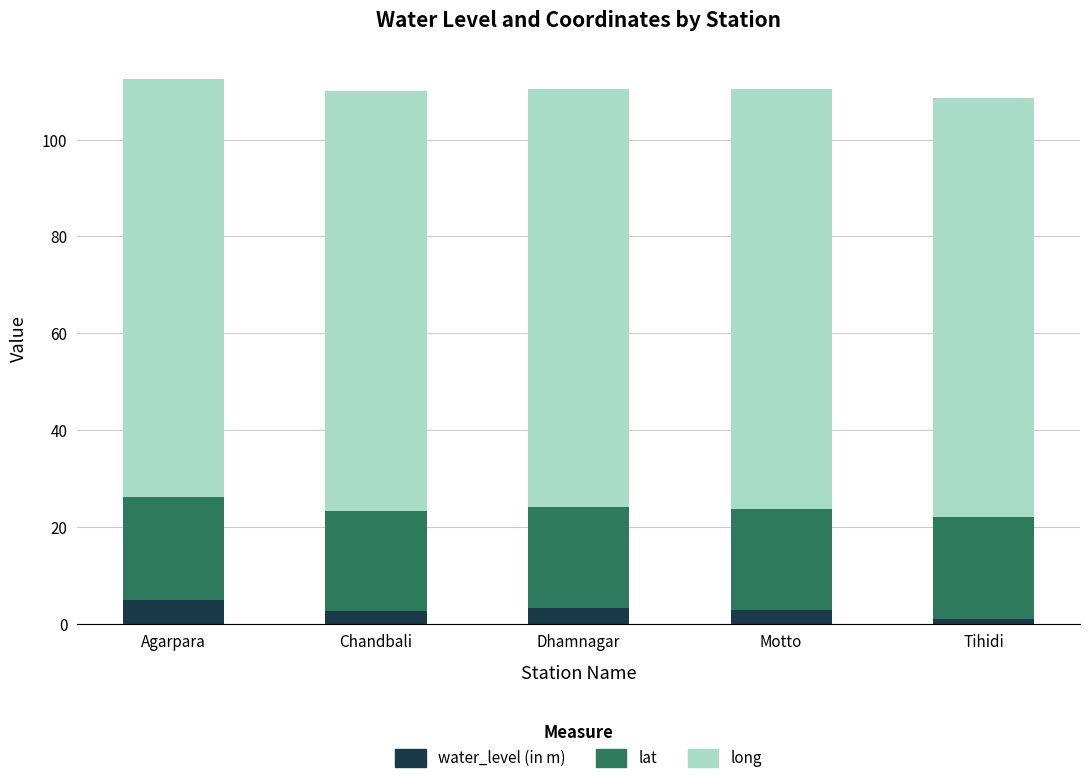

True or false: water_level (in m) has a value of 5.0 at Agarpara.

True